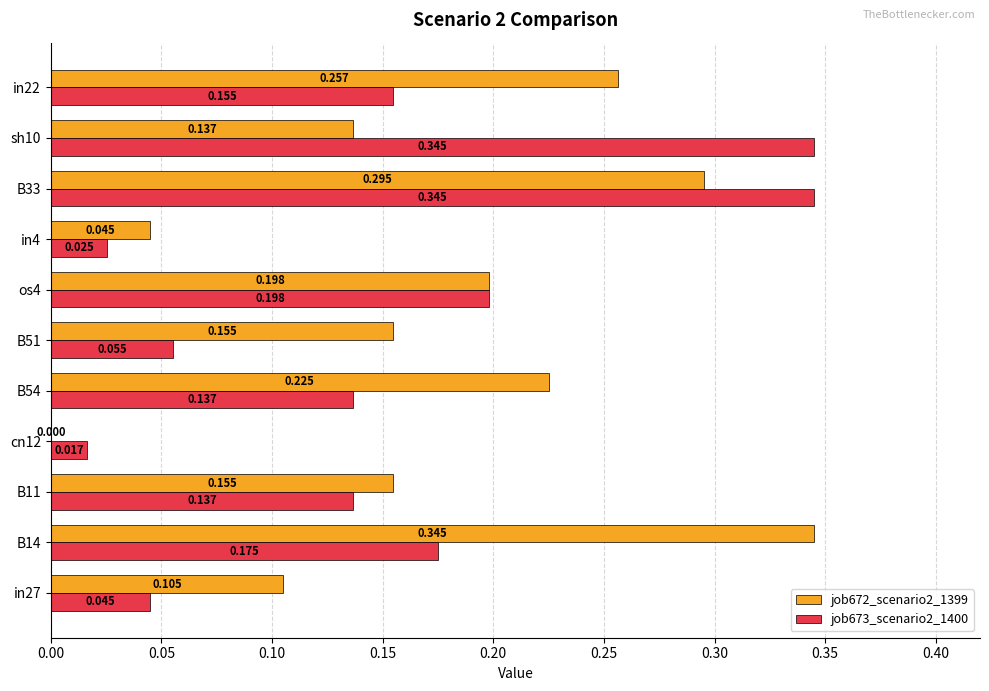

Is the value of job673_scenario2_1400 at in22 greater than the value of job672_scenario2_1399 at sh10?

Yes